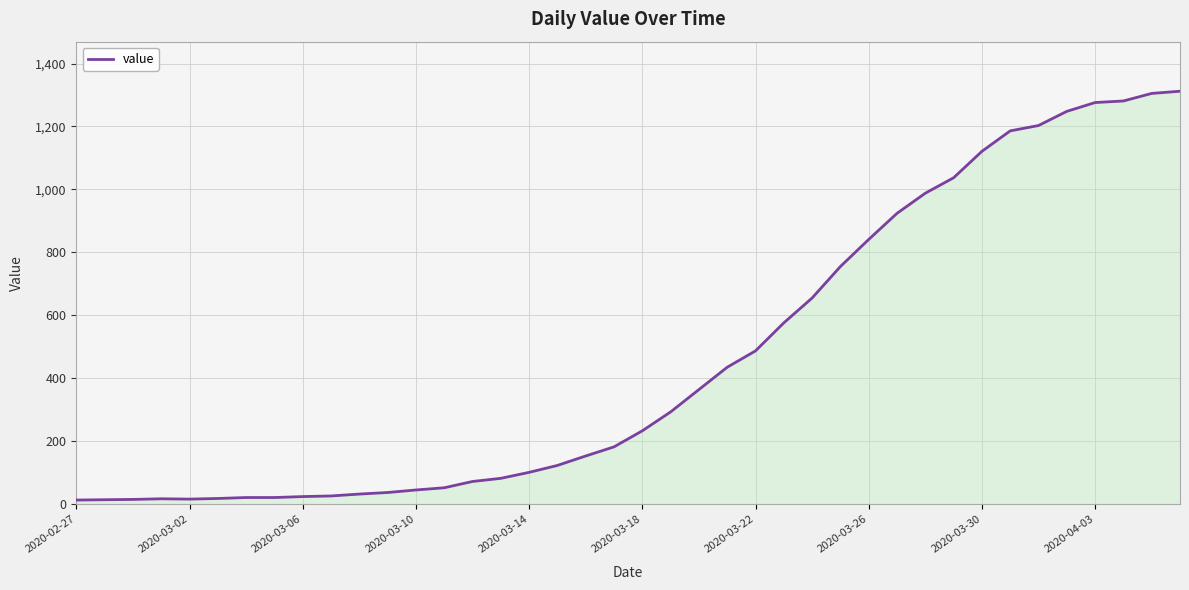

What is the difference between the maximum and minimum values?

1299